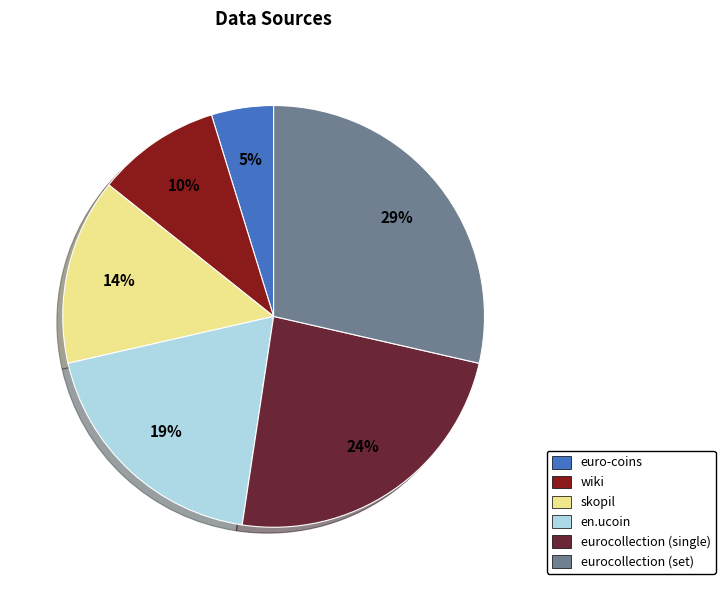

To the nearest percent, what is the combined percentage of euro-coins and eurocollection (single)?

29%